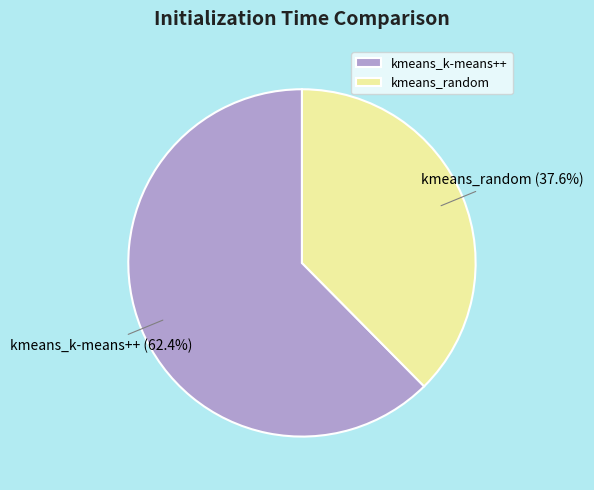

How many segments does this pie chart have?

2